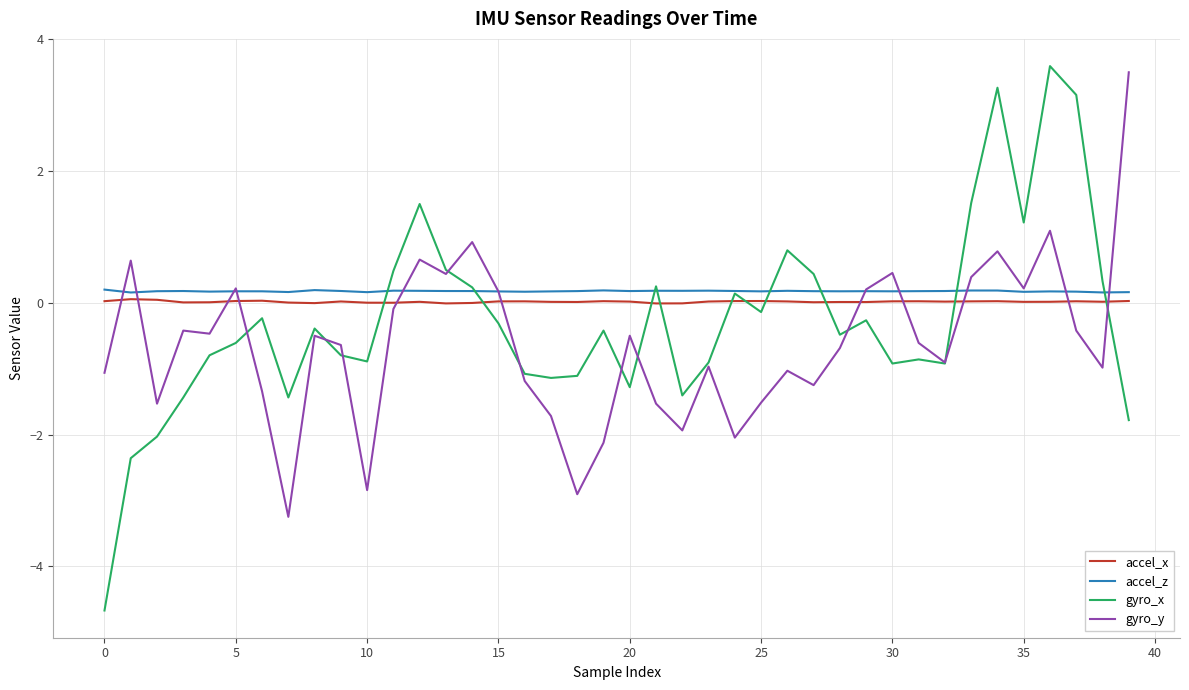

What is the maximum value shown in the chart?

3.6